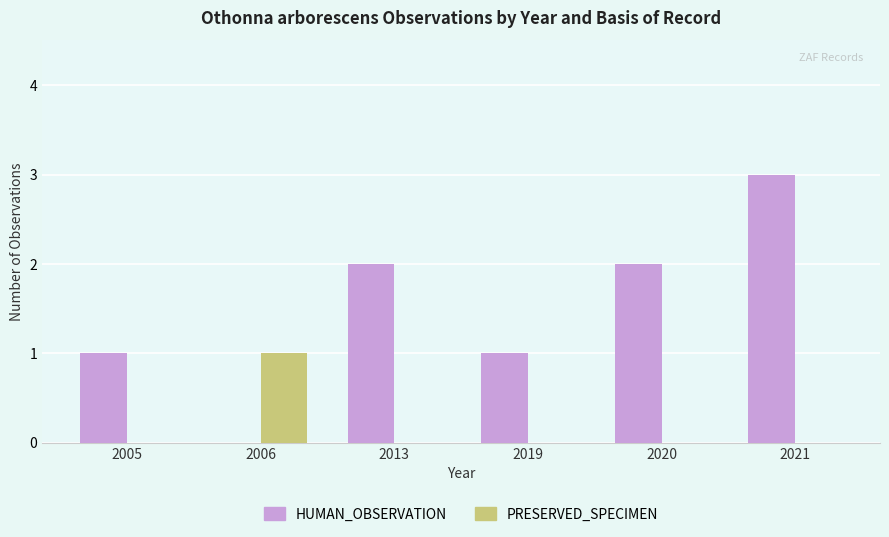

Between 2006 and 2013, which series saw the biggest shift?

HUMAN_OBSERVATION